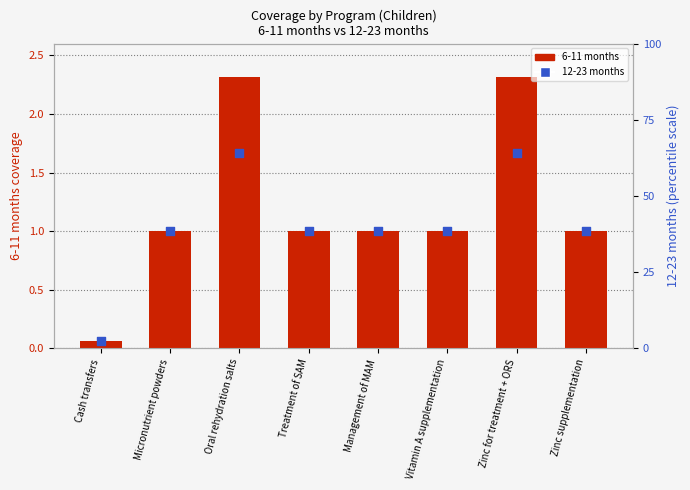

What is the total value across all series at Vitamin A supplementation?

39.5